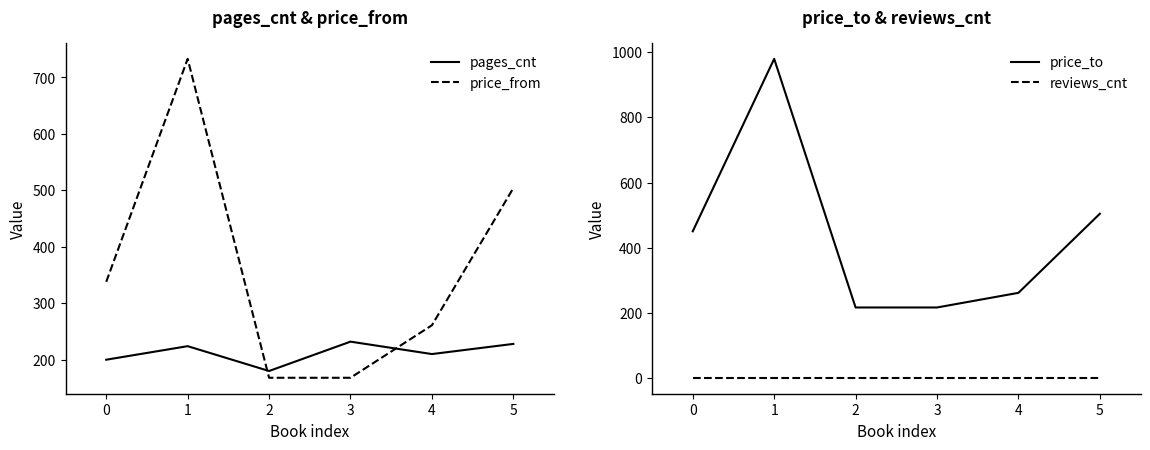

What is the average value of the price_to series?

438